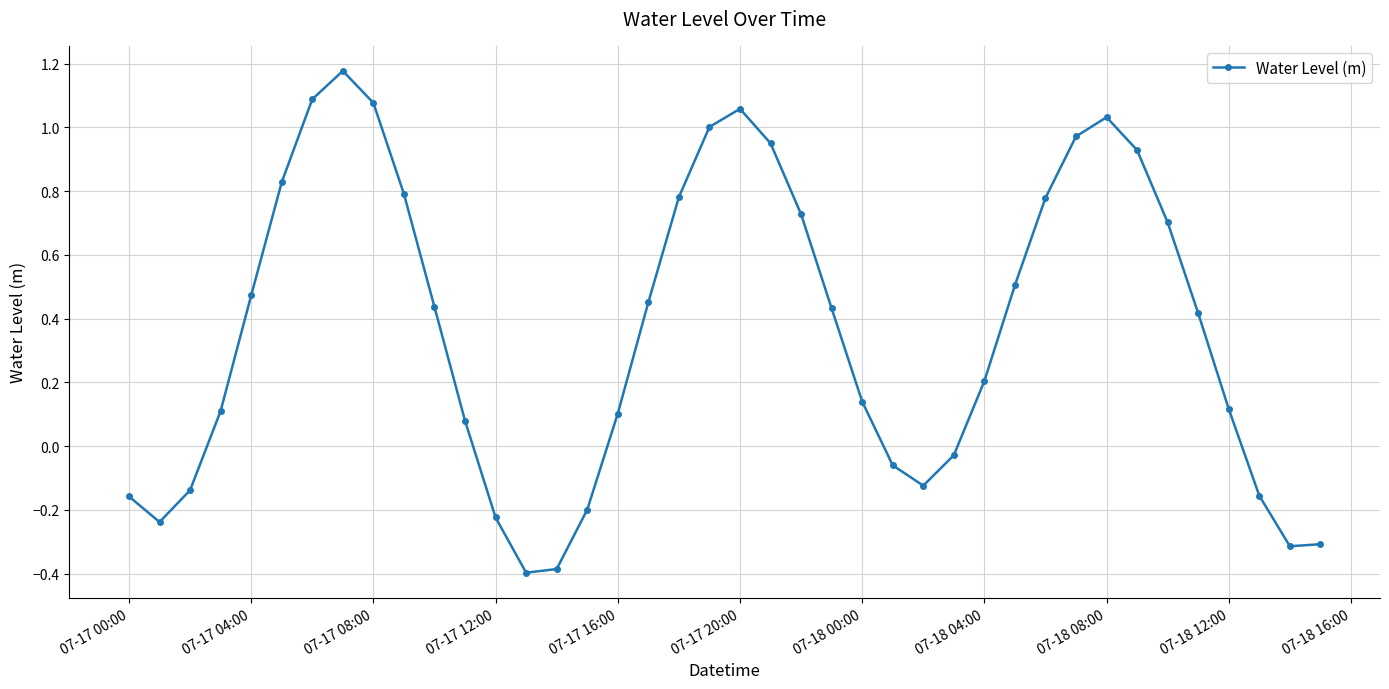

How many positive values are there?

27